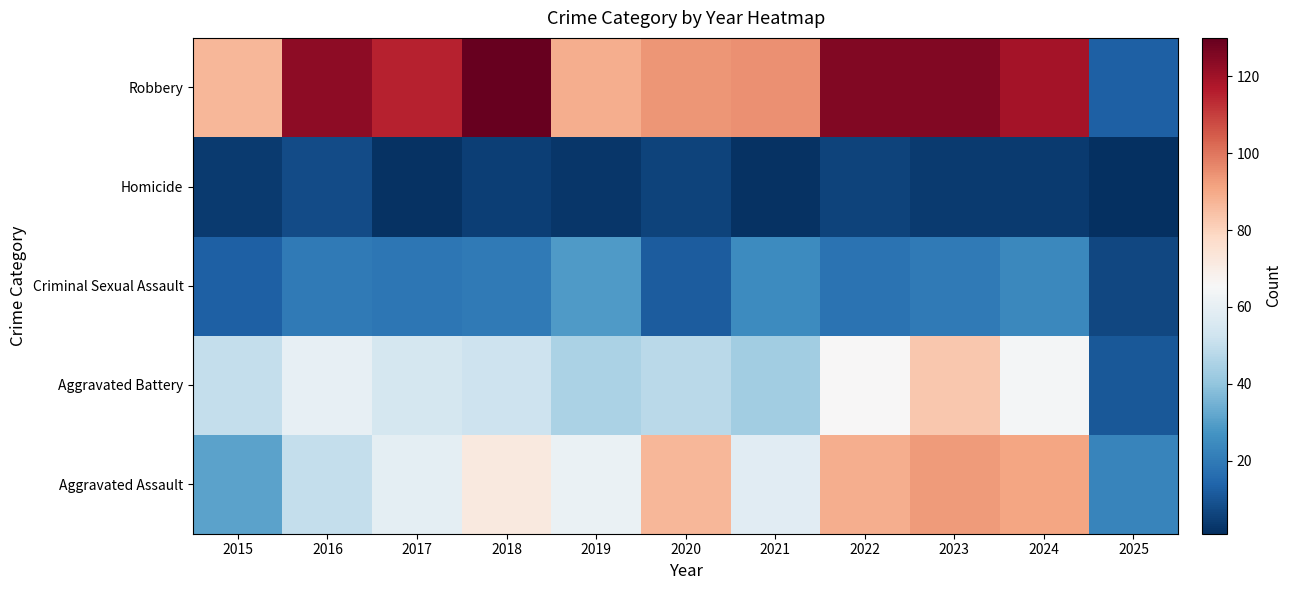

Between 2022 and 2015, which is larger?

2022